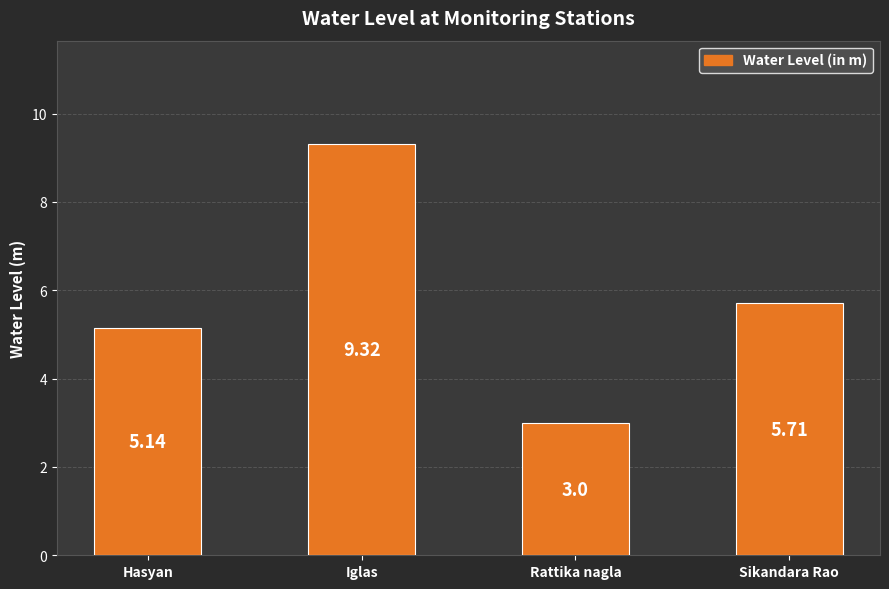

What is the difference between the second highest and minimum values?

2.7